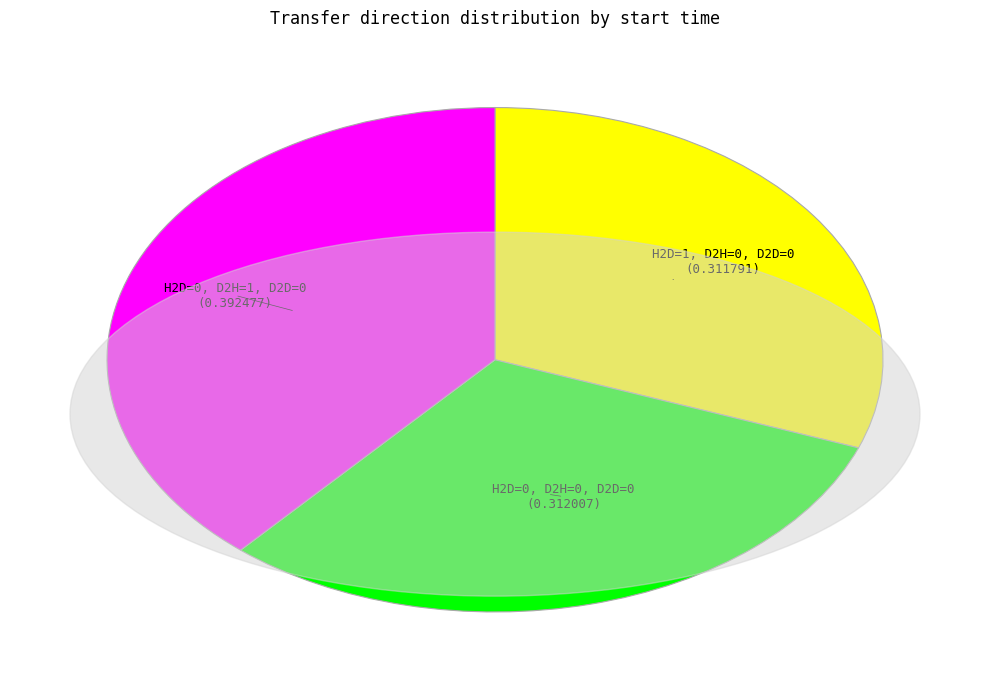

Is there any slice that represents more than half of the pie?

No